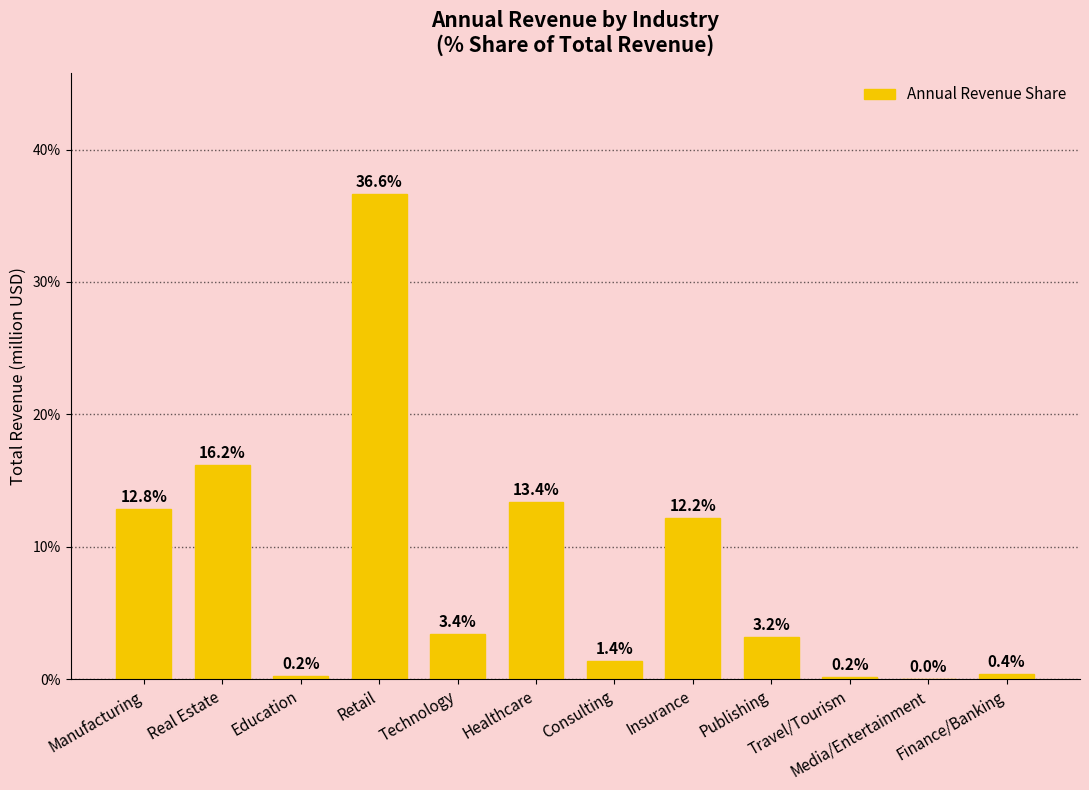

Are the bars horizontal?

No